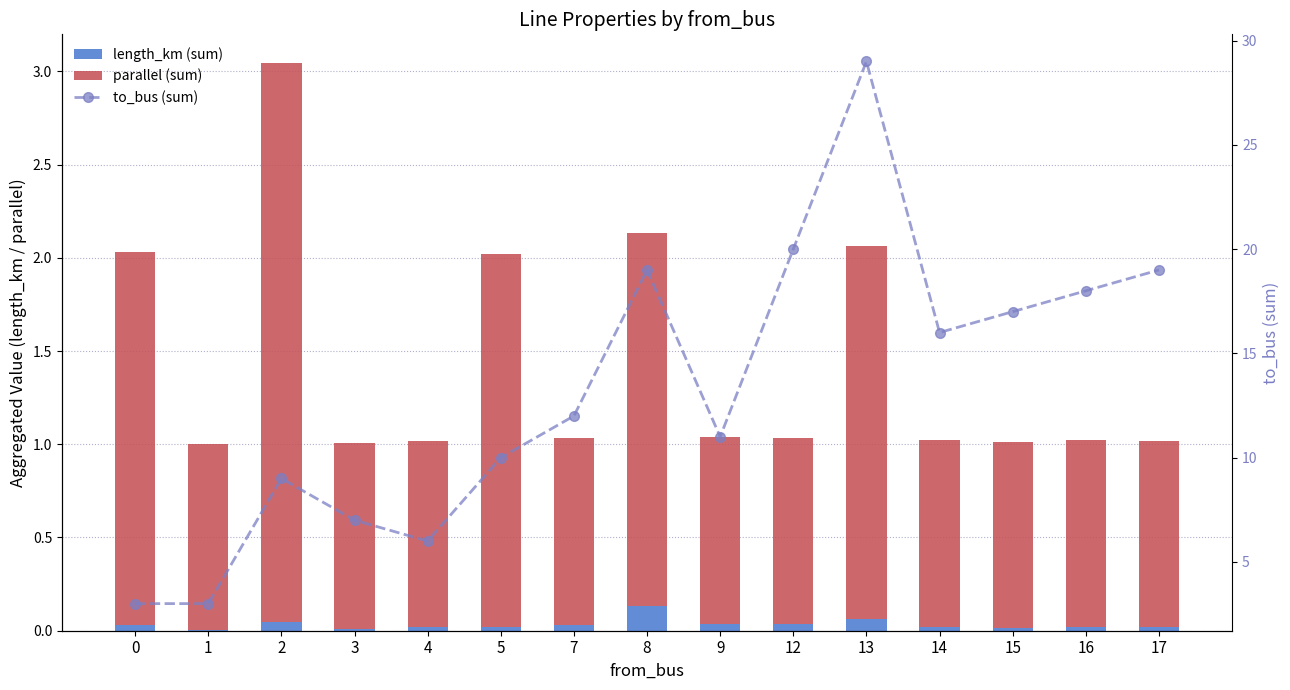

What is the sum of the to_bus (sum) values at 16 and 4?

24.0